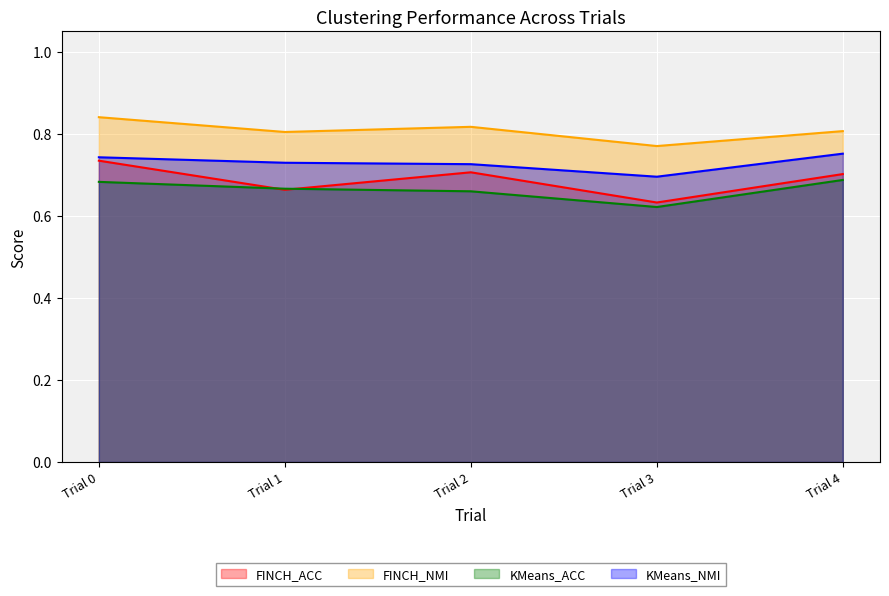

What are all the series names shown in the legend?

FINCH_ACC, FINCH_NMI, KMeans_ACC, KMeans_NMI